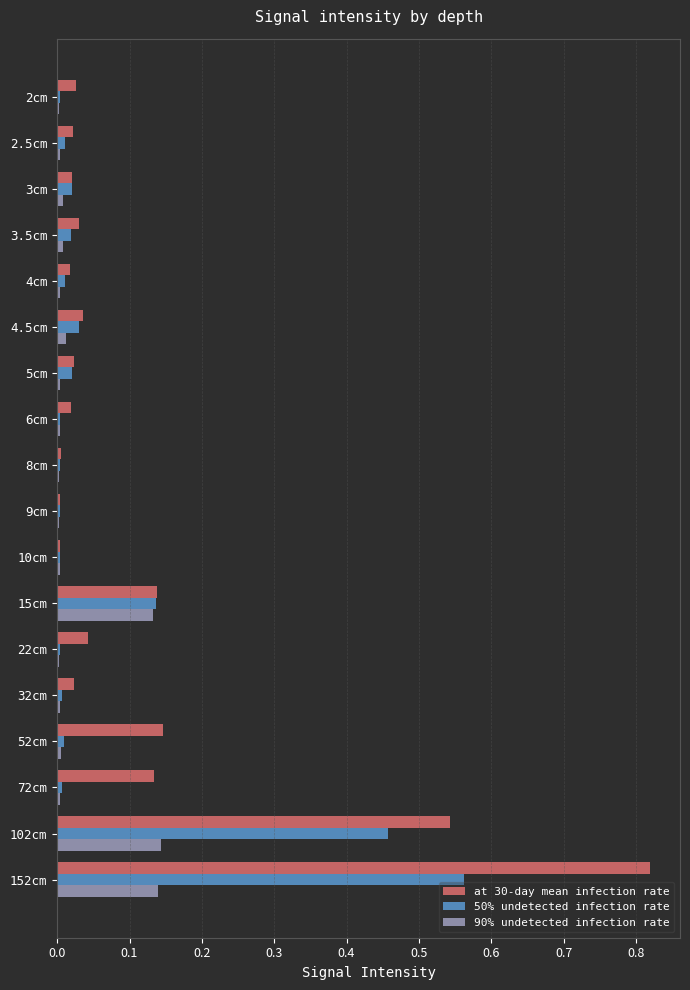

True or false: 50% undetected infection rate has a value of 1.0 at 152cm.

False